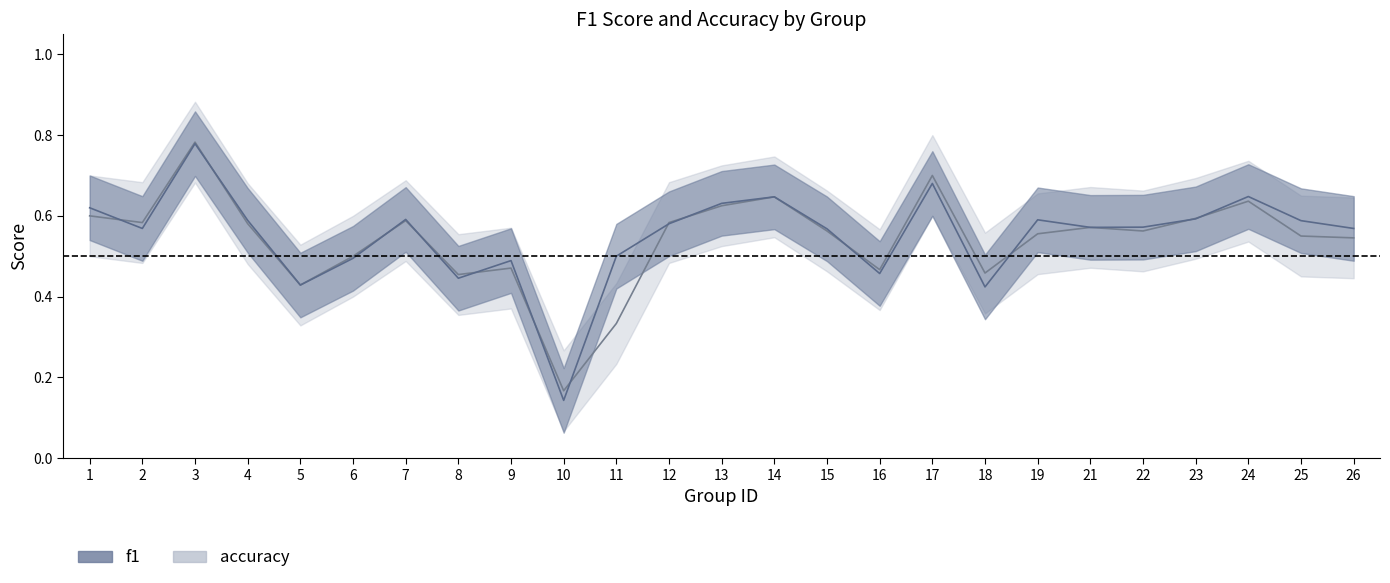

How many distinct data groups are displayed?

2